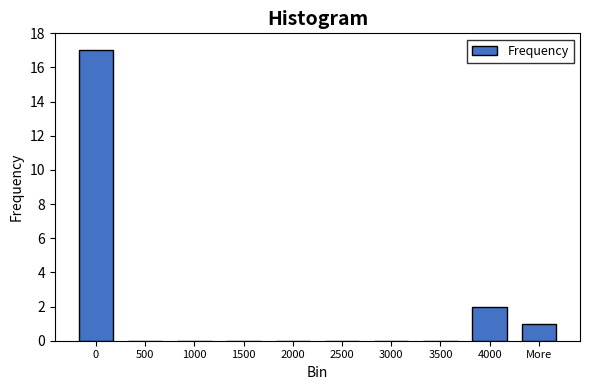

Reading right to left, what are all the values shown in this chart?

More=1	4000=2	3500=0	3000=0	2500=0	2000=0	1500=0	1000=0	500=0	0=17